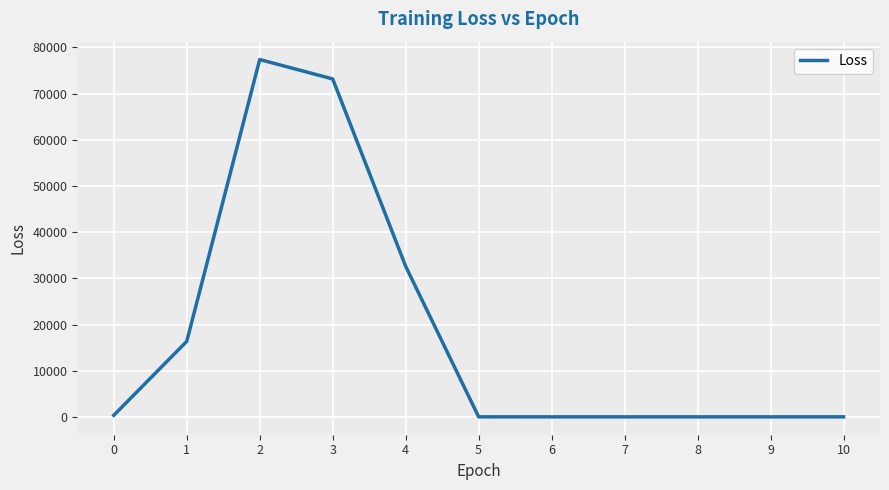

How many lines are shown in the chart?

1